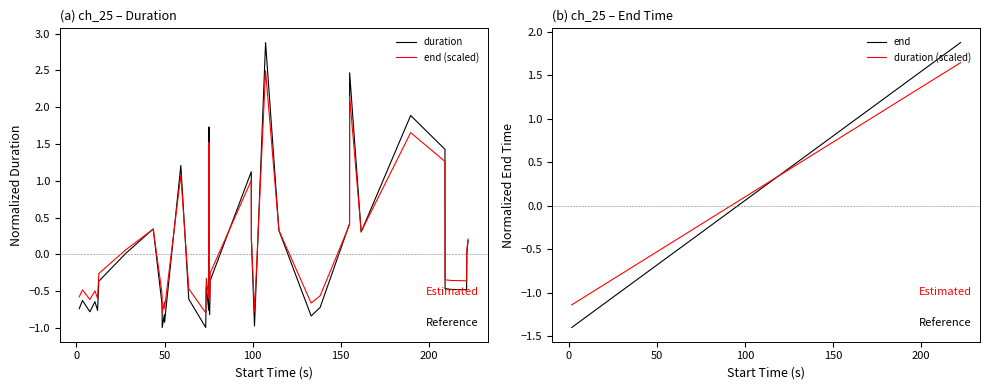

Is the value of end (scaled) at 14 greater than the value of end at 22?

No